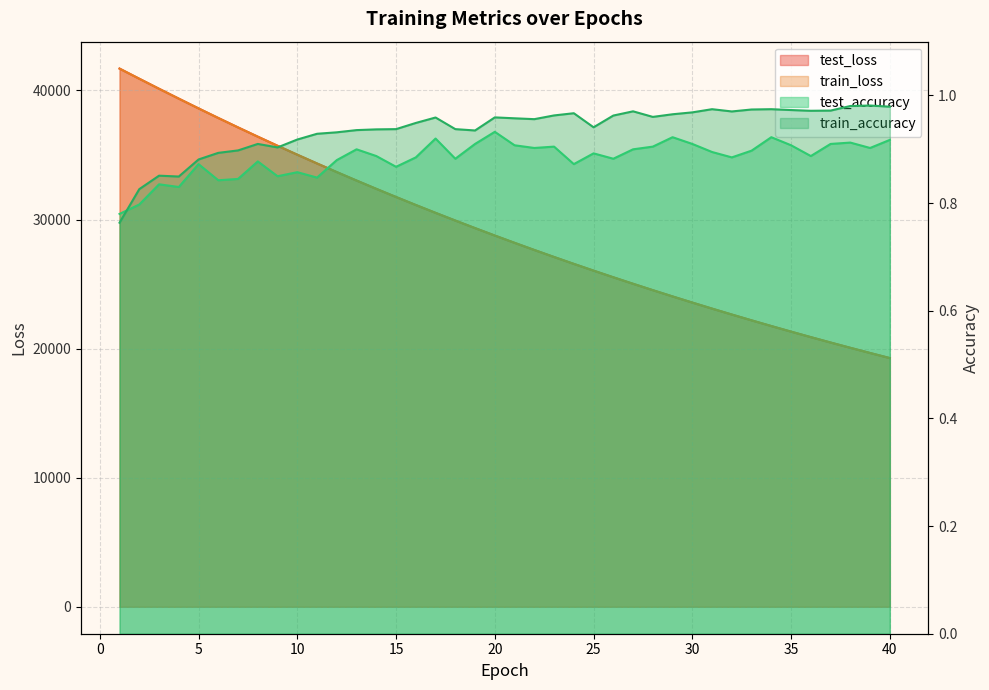

Reading left to right, what are all the values shown in this chart?

test_accuracy: 0.8	0.8	0.8	0.8	0.9	0.8	0.8	0.9	0.8	0.9	0.8	0.9	0.9	0.9	0.9	0.9	0.9	0.9	0.9	0.9	0.9	0.9	0.9	0.9	0.9	0.9	0.9	0.9	0.9	0.9	0.9	0.9	0.9	0.9	0.9	0.9	0.9	0.9	0.9	0.9
train_accuracy: 0.8	0.8	0.9	0.8	0.9	0.9	0.9	0.9	0.9	0.9	0.9	0.9	0.9	0.9	0.9	0.9	1.0	0.9	0.9	1.0	1.0	1.0	1.0	1.0	0.9	1.0	1.0	1.0	1.0	1.0	1.0	1.0	1.0	1.0	1.0	1.0	1.0	1.0	1.0	1.0
test_loss: 41690.6	40904.9	40127.6	39362.6	38606.3	37864.0	37134.3	36416.4	35711.9	35019.4	34340.3	33673.2	33017.7	32374.9	31744.1	31124.0	30515.7	29919.4	29333.6	28758.0	28194.1	27640.0	27096.4	26563.0	26039.6	25525.8	25021.5	24527.4	24041.8	23565.5	23098.1	22639.6	22189.3	21747.7	21314.4	20889.5	20472.1	20062.6	19661.0	19267.1
train_loss: 41690.1	40903.9	40126.9	39362.1	38605.8	37863.2	37133.1	36415.6	35711.4	35018.8	34339.2	33672.0	33016.8	32373.9	31742.9	31123.2	30514.8	29918.4	29332.5	28757.2	28193.2	27639.1	27095.5	26562.0	26038.8	25525.0	25020.8	24526.4	24041.0	23564.7	23097.3	22638.7	22188.7	21747.0	21313.9	20888.6	20471.6	20062.1	19660.5	19266.4